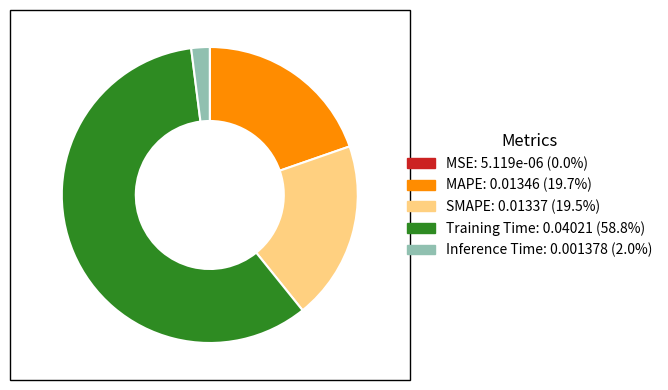

Which slice is the largest?

Training Time